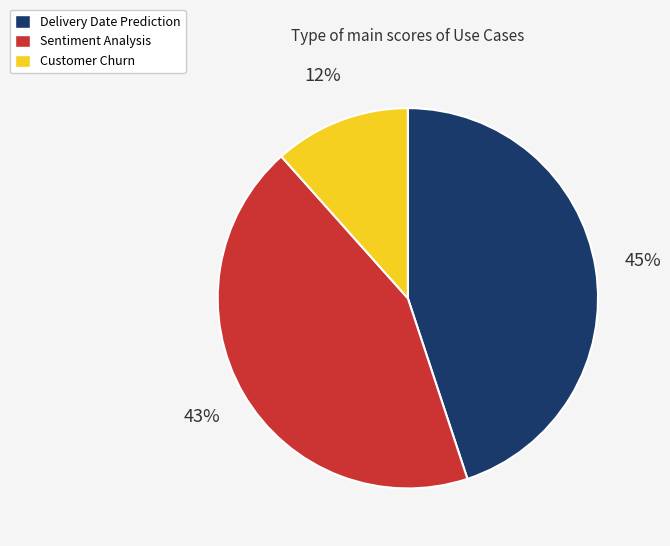

How many segments does this pie chart have?

3